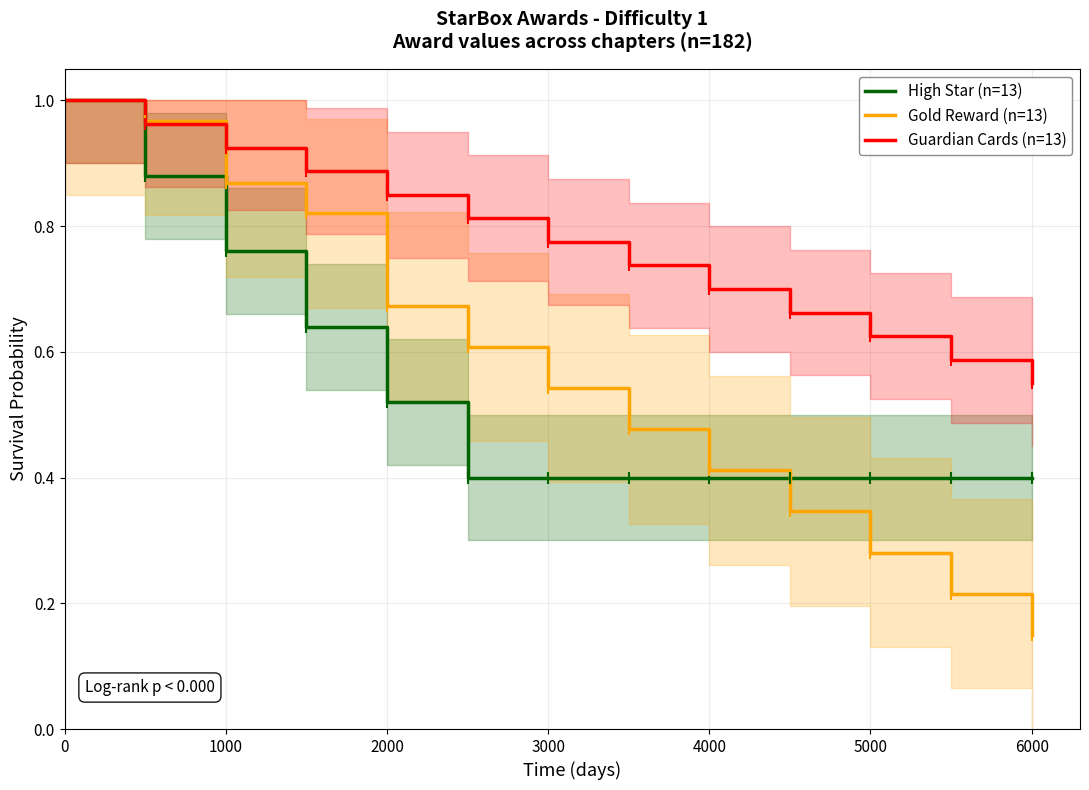

True or false: Gold Reward (n=13) has more than 0 interior local peaks.

False